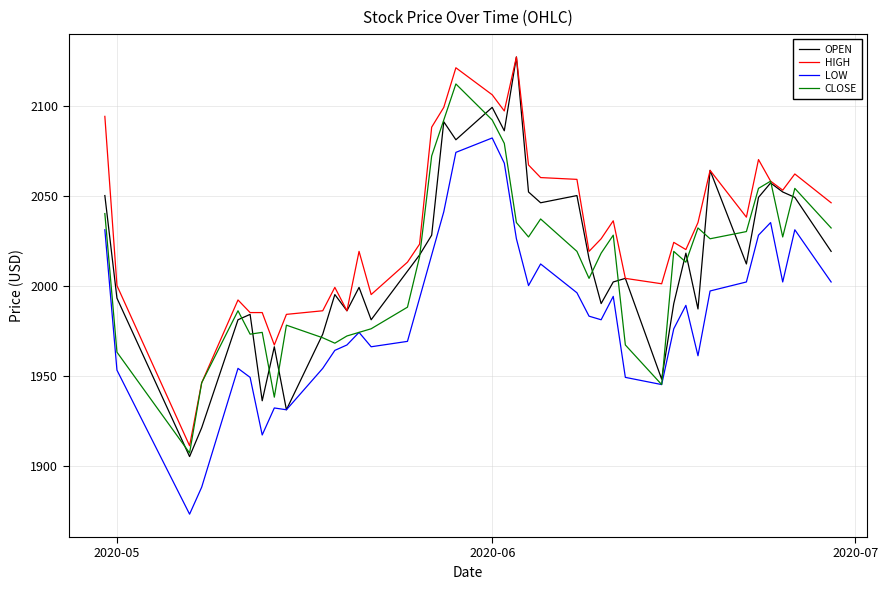

Which series has the largest range (max minus min)?

OPEN